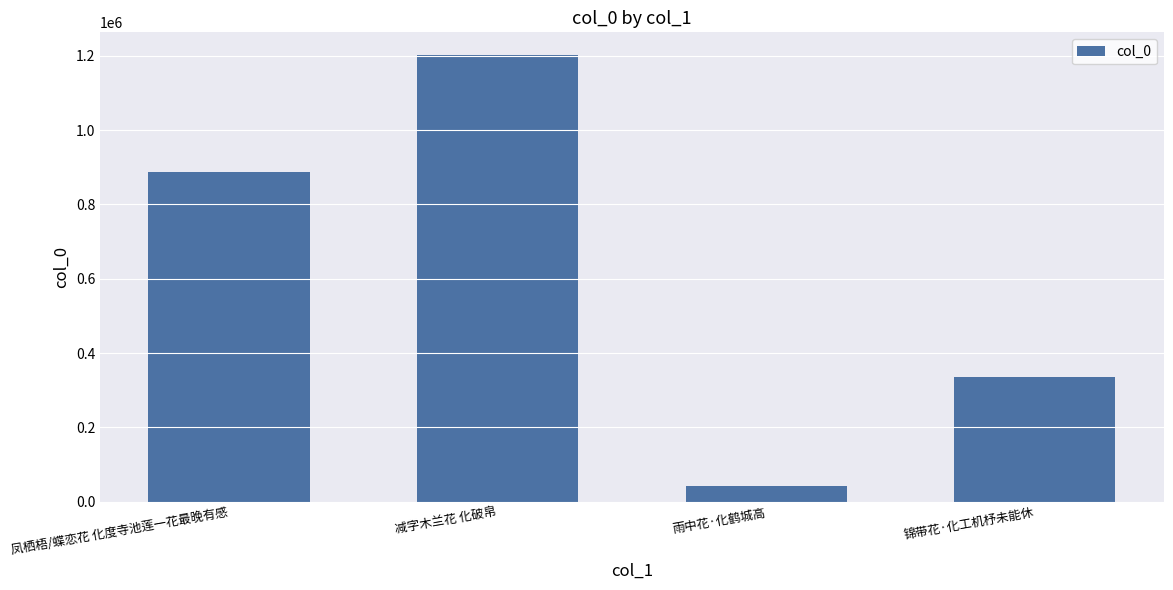

Does the chart contain any negative values?

No